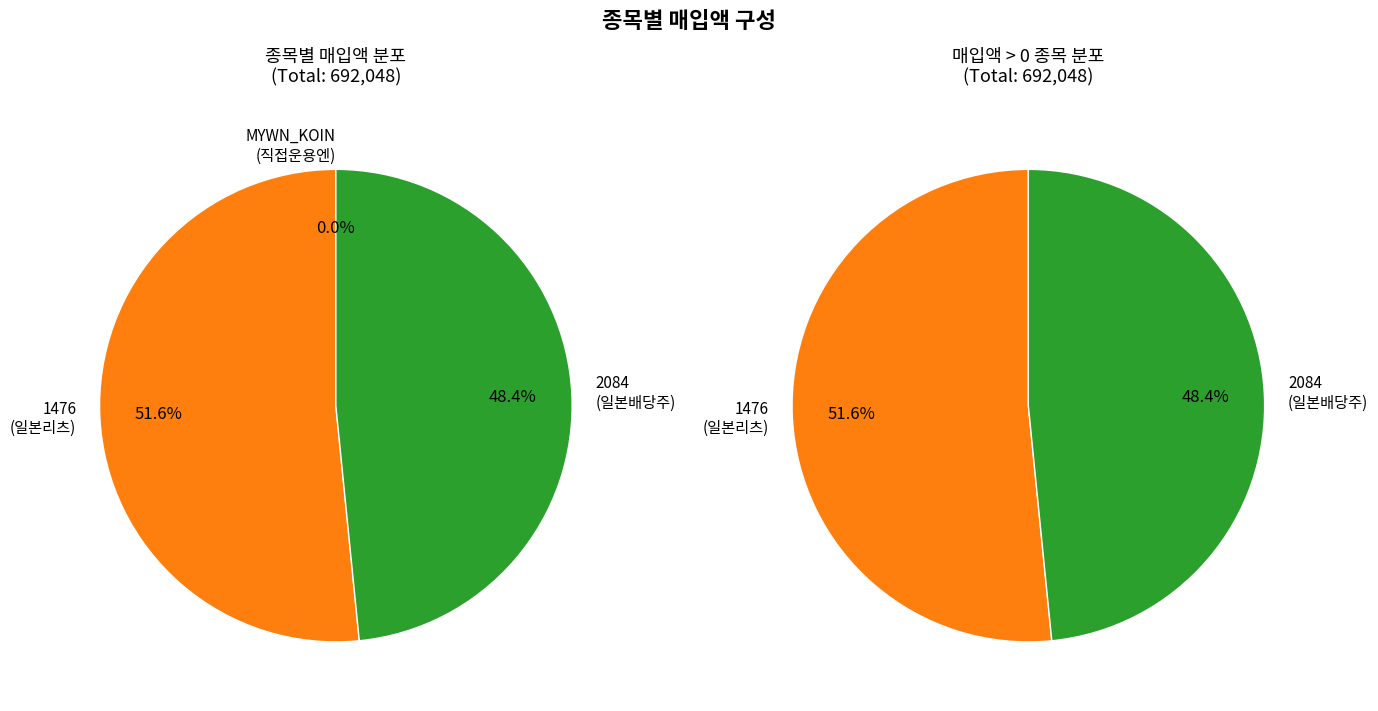

How many segments does this pie chart have?

3